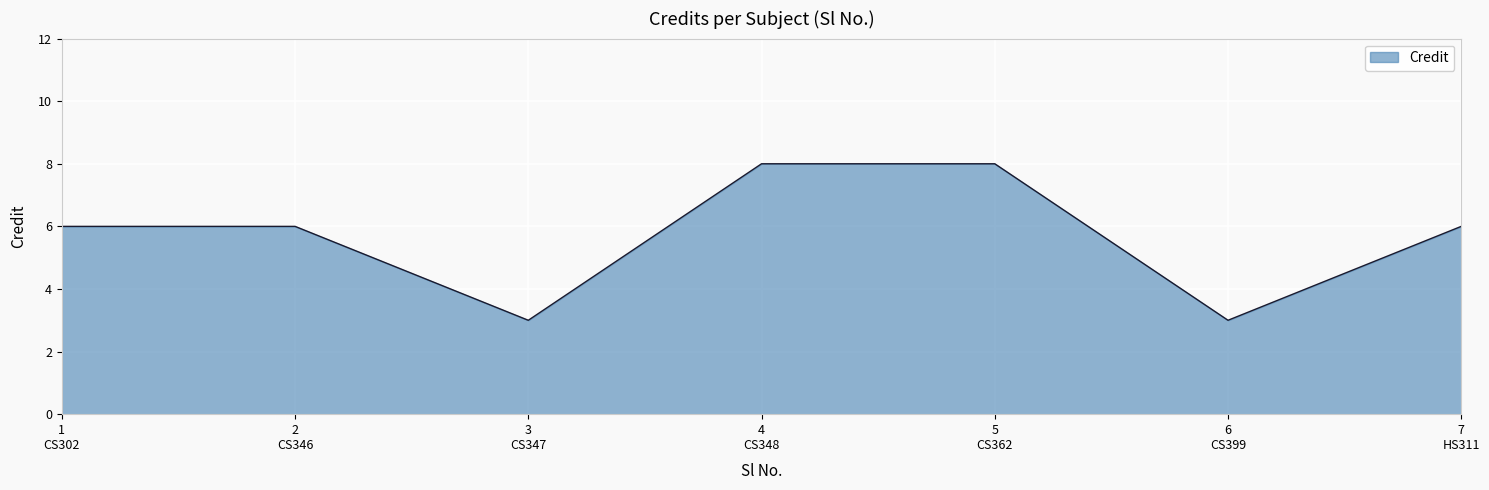

How many interior local valleys (lower than both neighbors) does the data have?

2